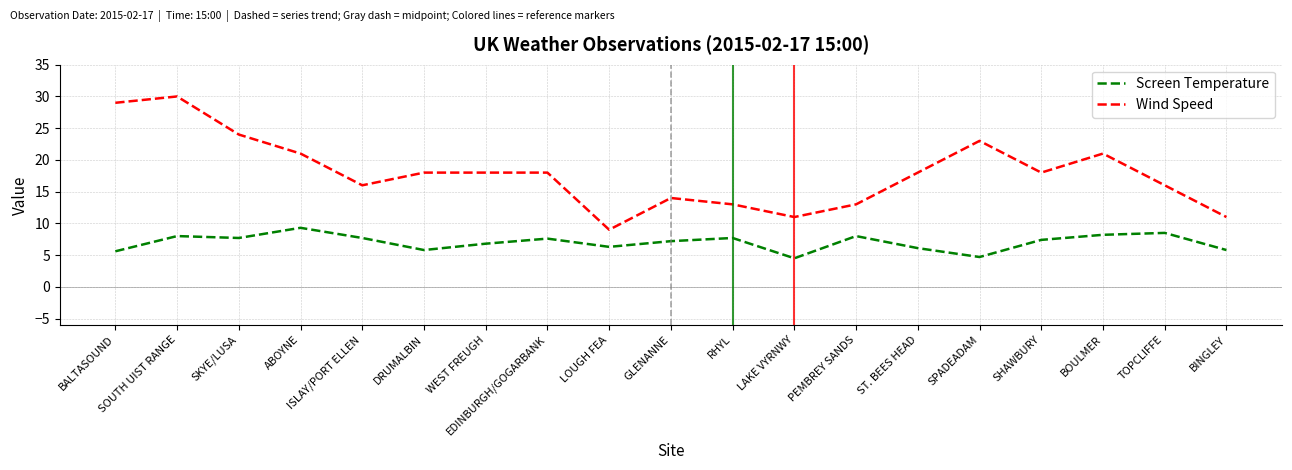

At which category is the sum across all series the highest?

SOUTH UIST RANGE